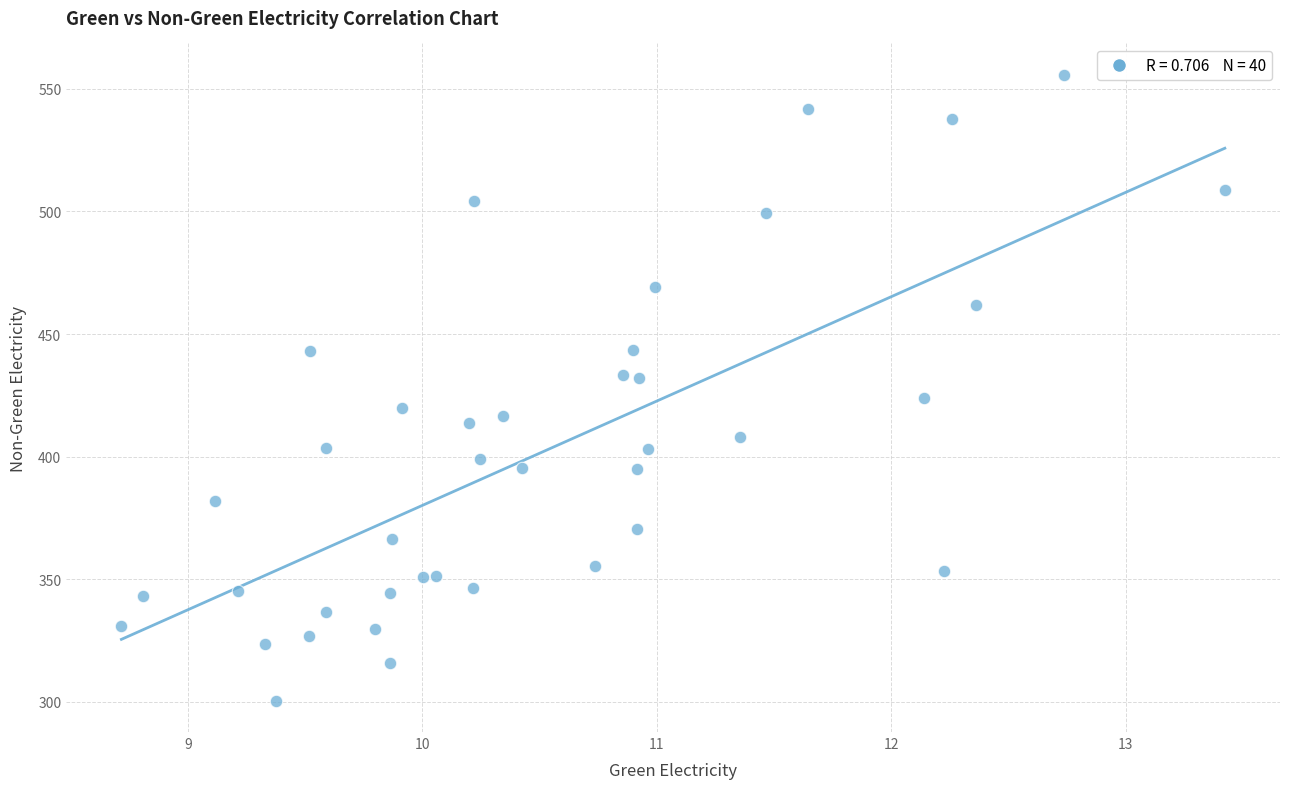

What is the range of X values (max minus min)?

4.7